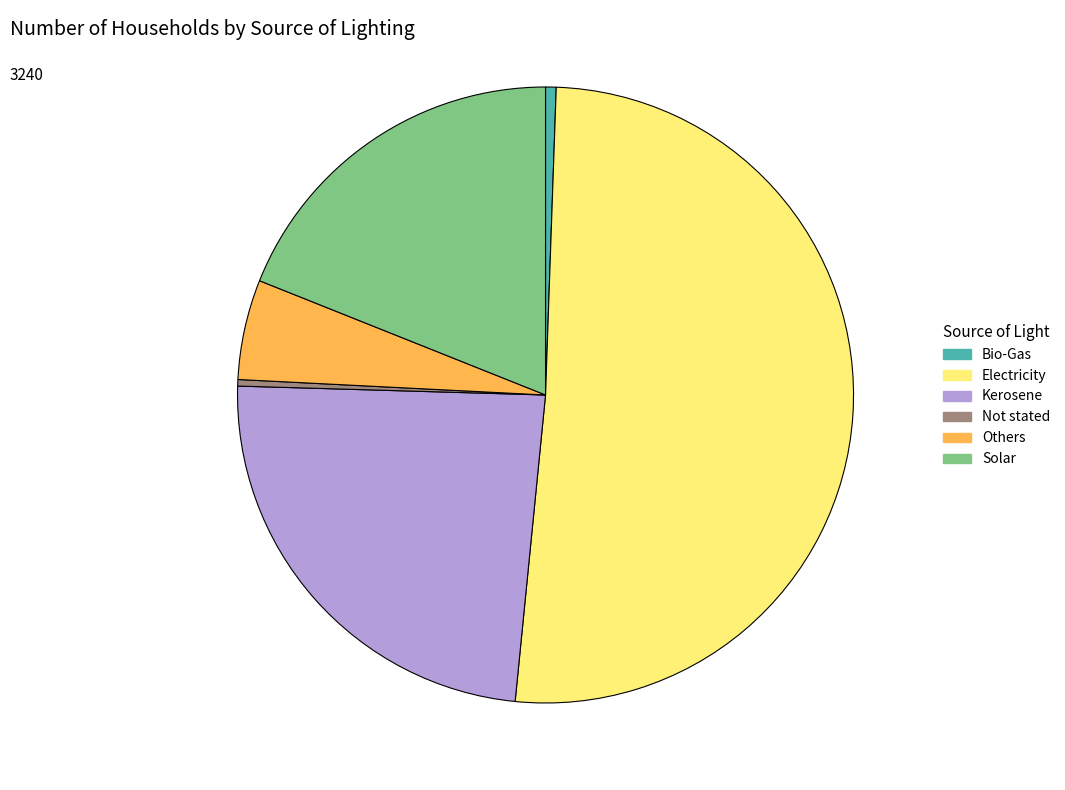

Which slice is the largest?

Electricity